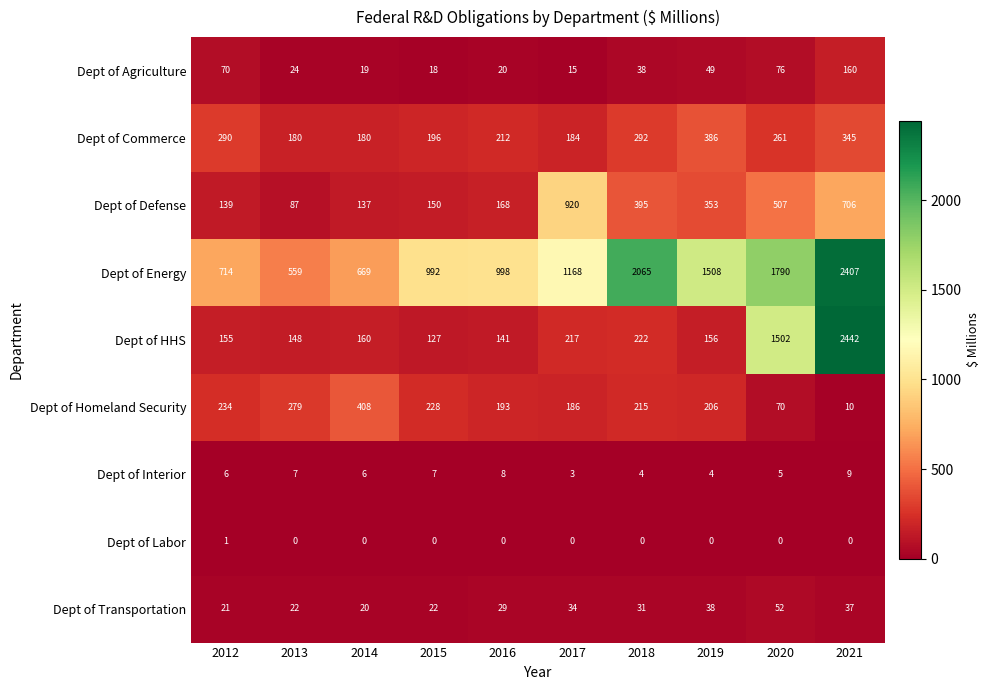

At which category is the sum across all series the highest?

2021